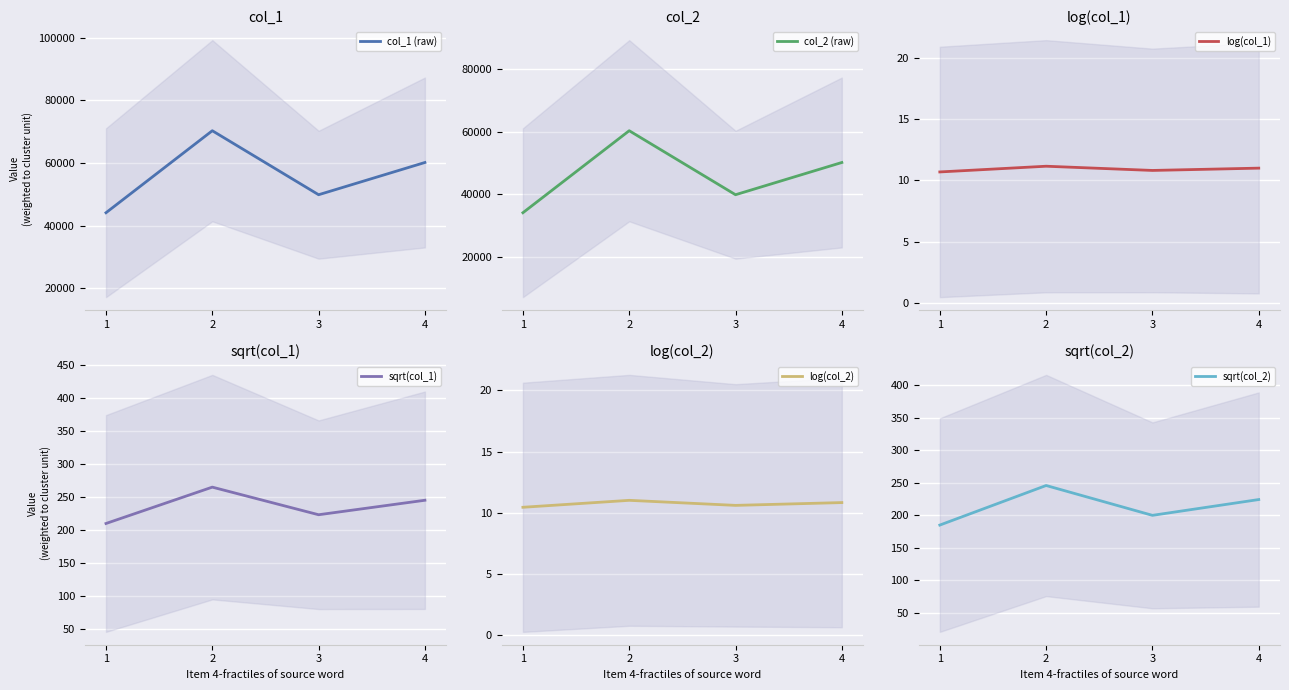

At 2, list the series in order from smallest to largest.

log(col_2), log(col_1), sqrt(col_2), sqrt(col_1), col_2 (raw), col_1 (raw)